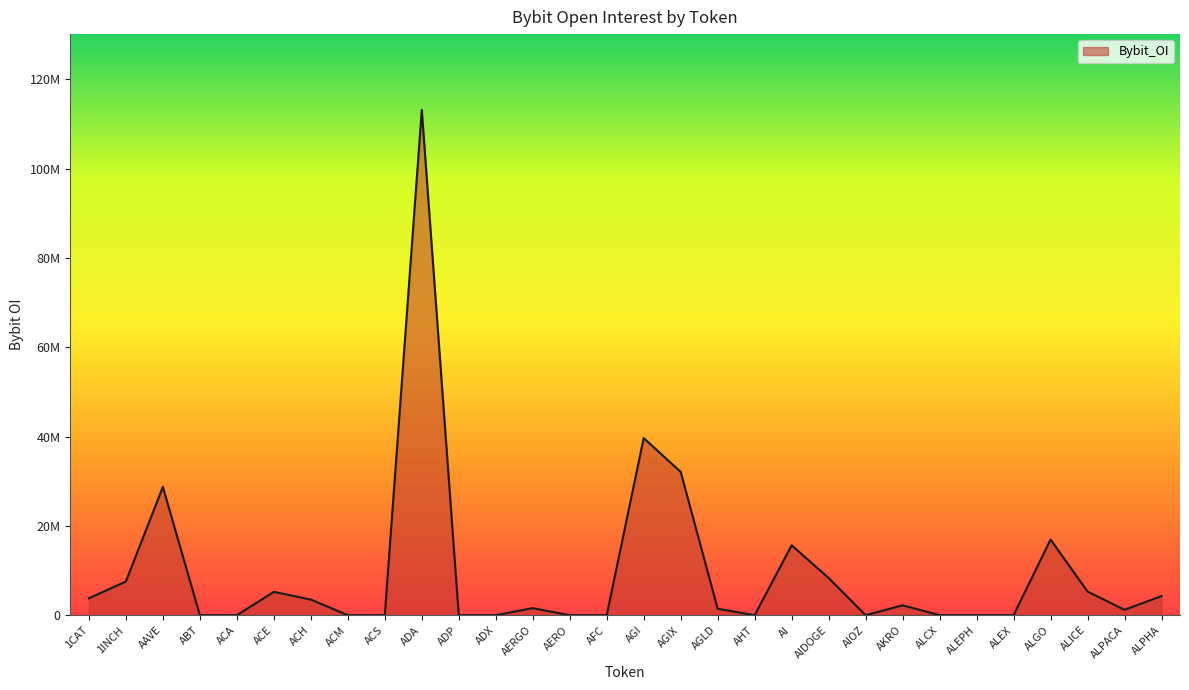

What is the label of the 3rd point from the right?

ALICE